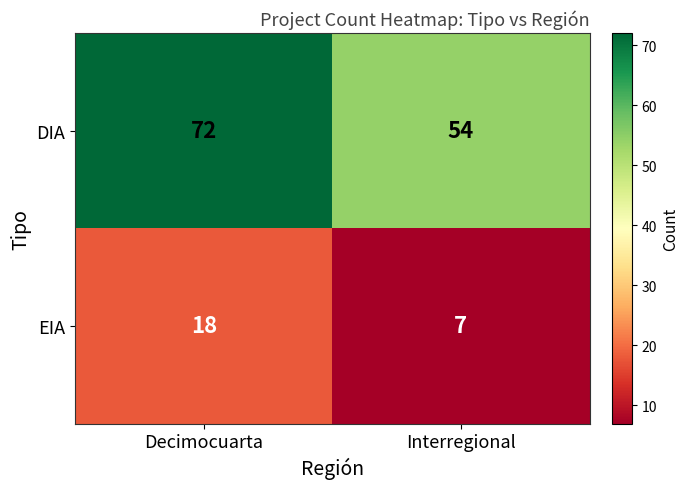

At which category is the sum across all series the highest?

Decimocuarta